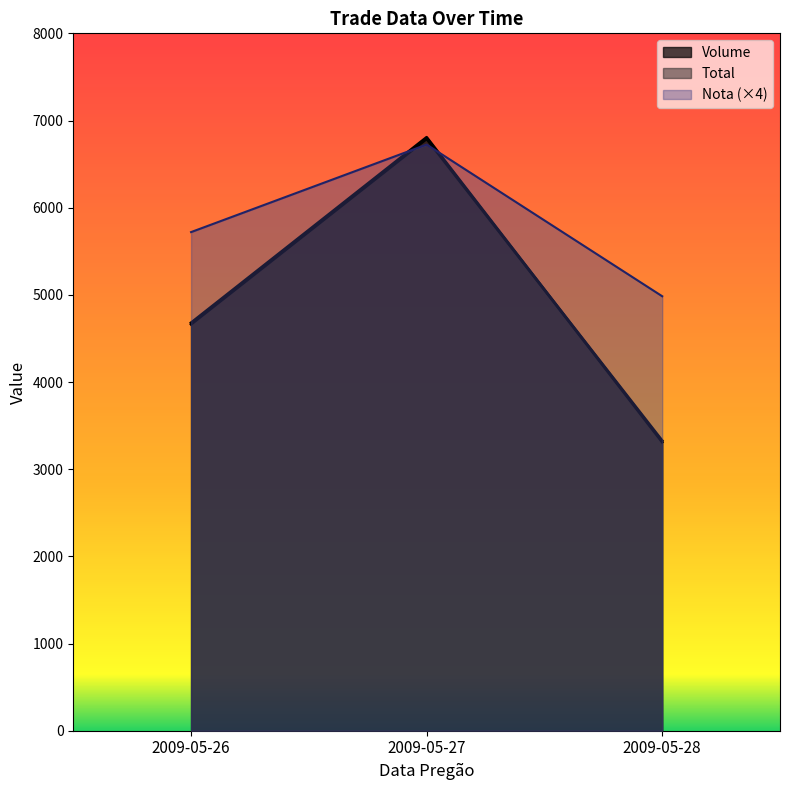

What is the difference between the Volume values at 2009-05-28 and 2009-05-26?

1370.0